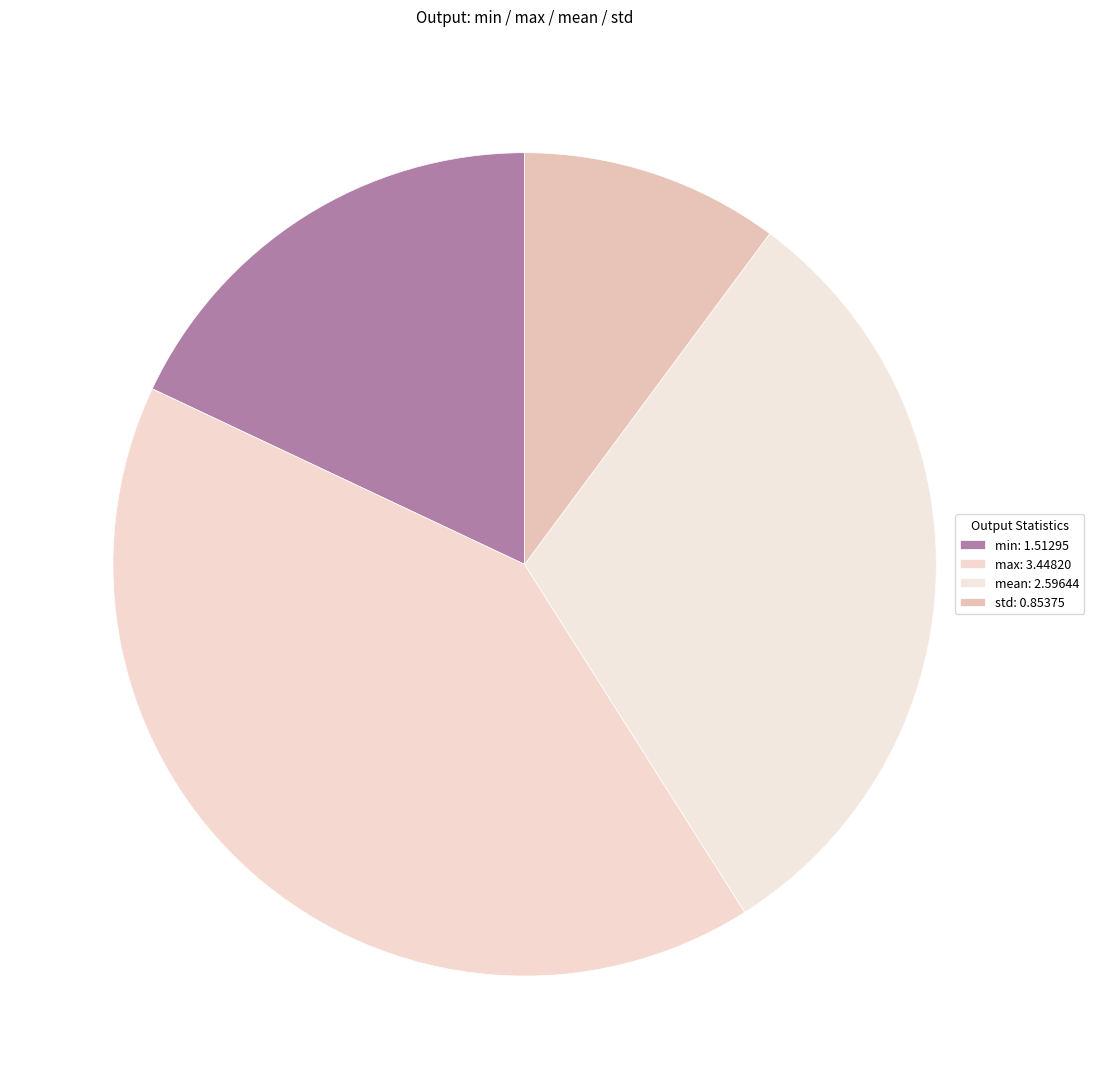

To the nearest percent, what portion does max represent?

41%